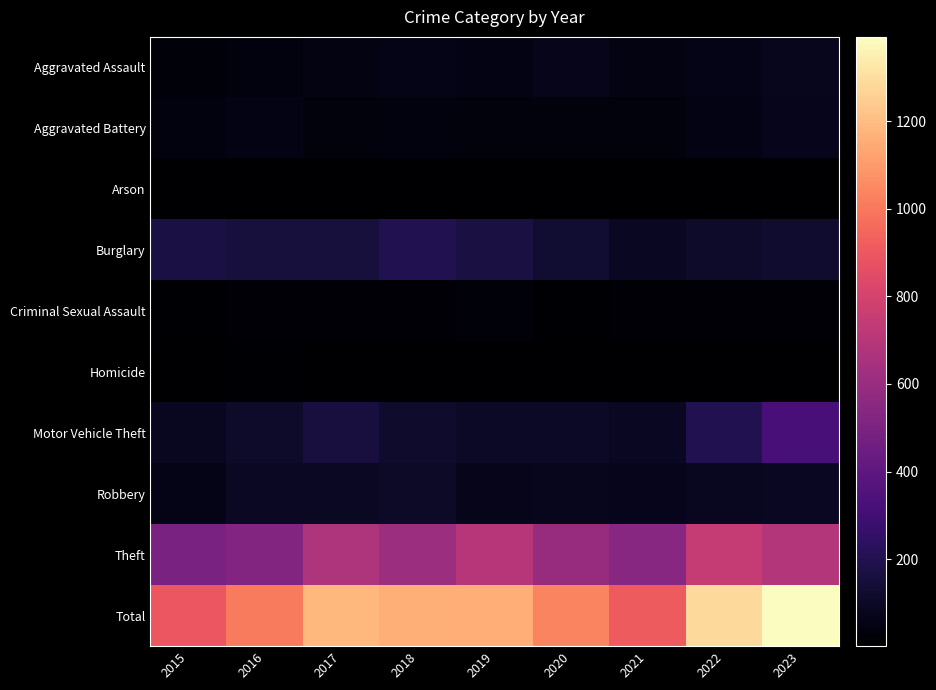

What is the greatest value displayed?

1393